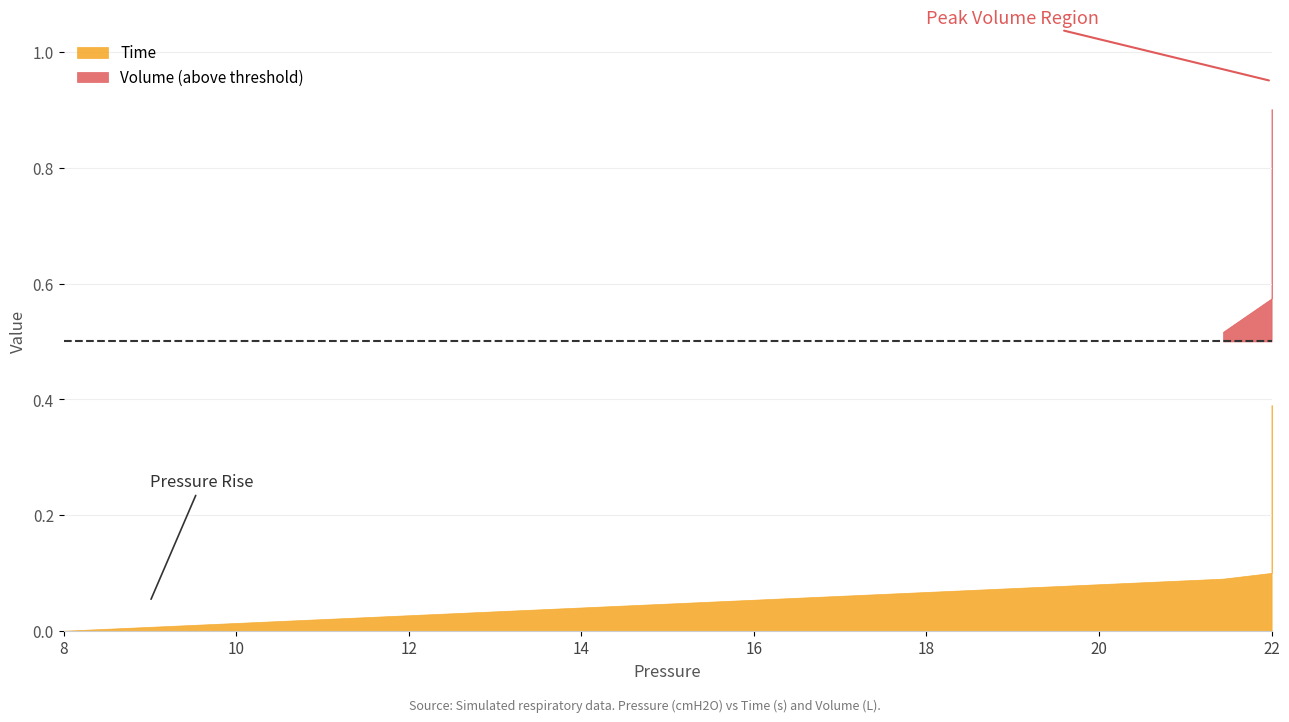

What are all the series names shown in the legend?

Time, Volume